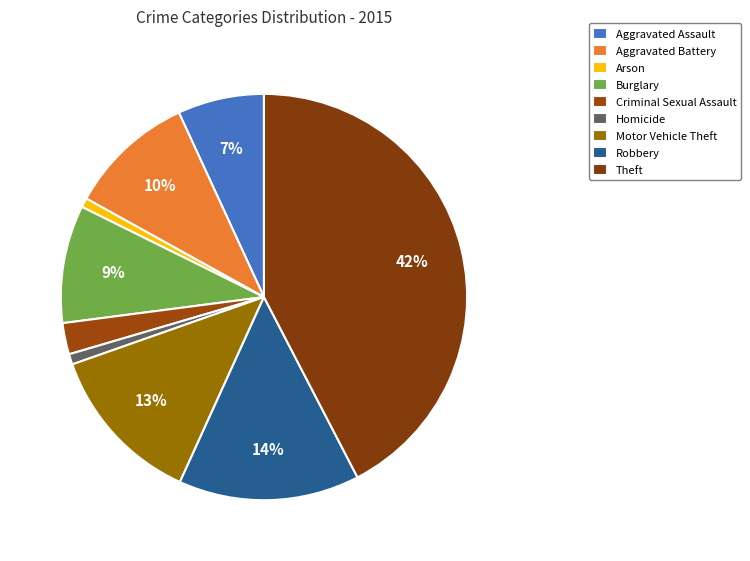

Which slice is the smallest?

Arson